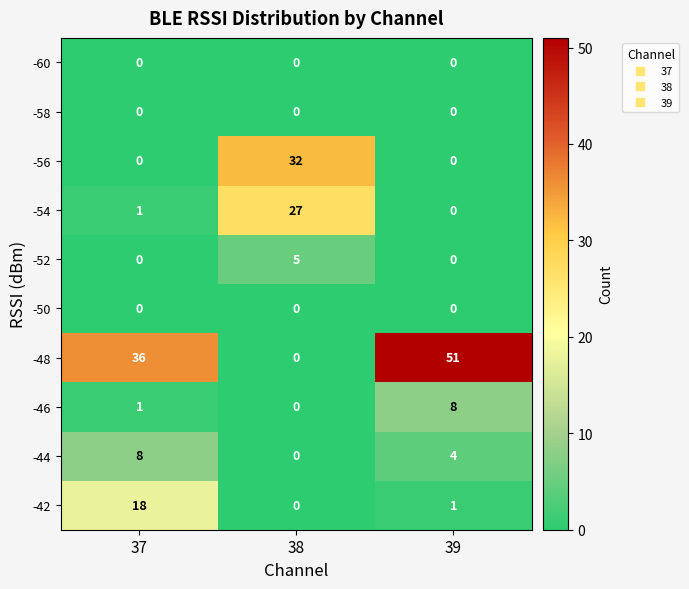

At which label does -42 reach its peak?

37